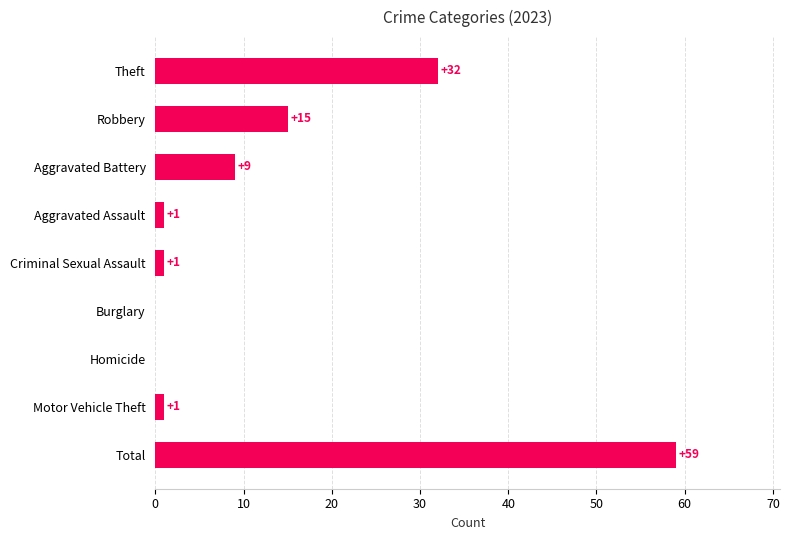

At which label is the value closest to 29?

Theft